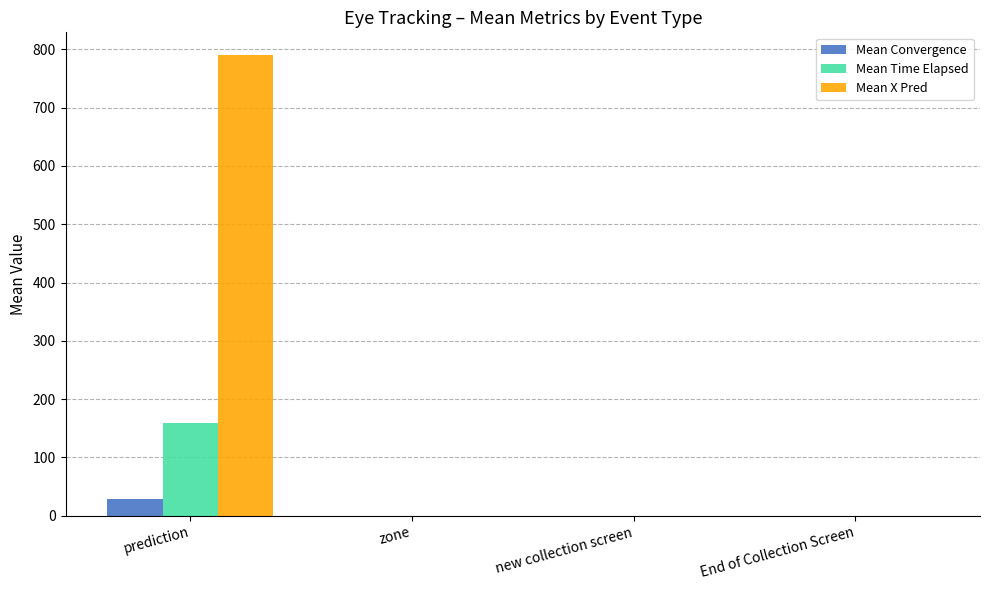

Reading right to left, list all the values displayed in this chart.

Mean Convergence: End of Collection Screen=0.0	new collection screen=0.0	zone=0.0	prediction=29.6
Mean Time Elapsed: End of Collection Screen=0.0	new collection screen=0.0	zone=0.0	prediction=158.8
Mean X Pred: End of Collection Screen=0.0	new collection screen=0.0	zone=0.0	prediction=789.7